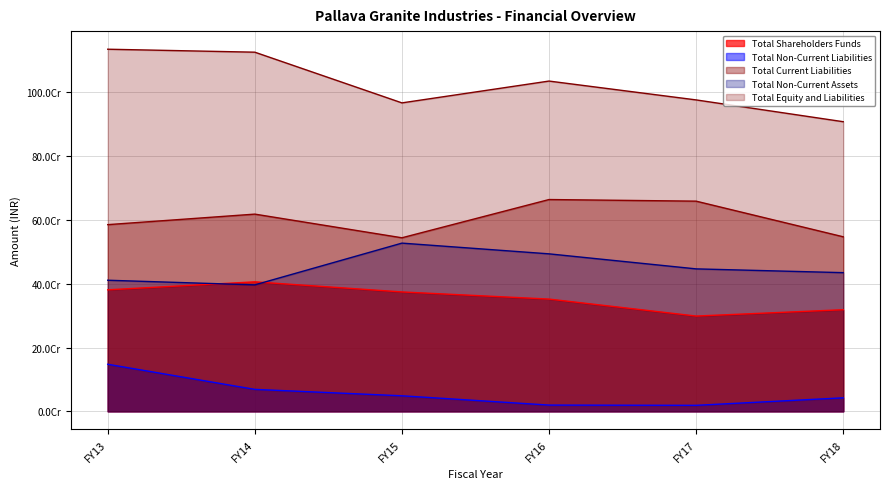

Is it true that Total Shareholders Funds equals 374248356 at FY15?

True